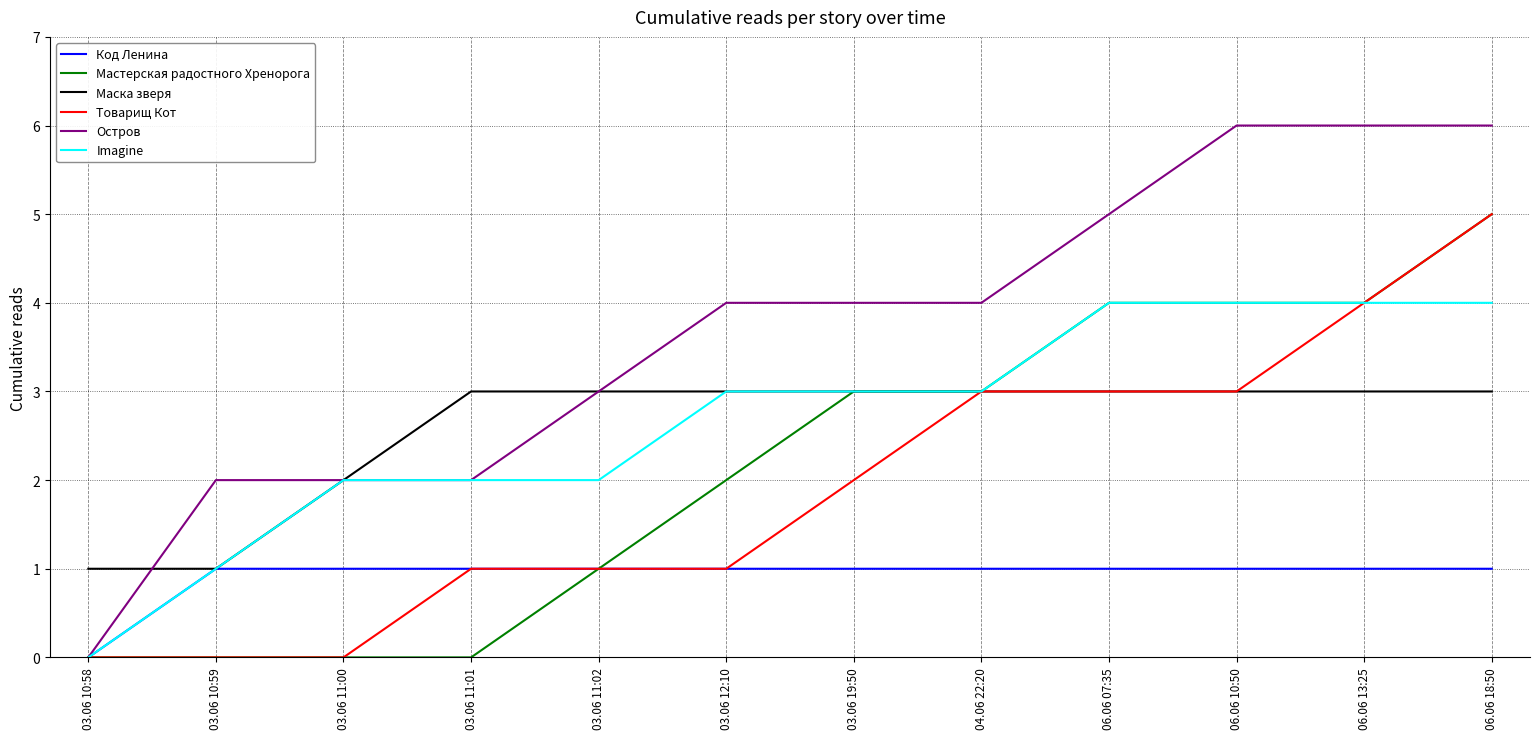

What is the maximum value for Imagine?

4